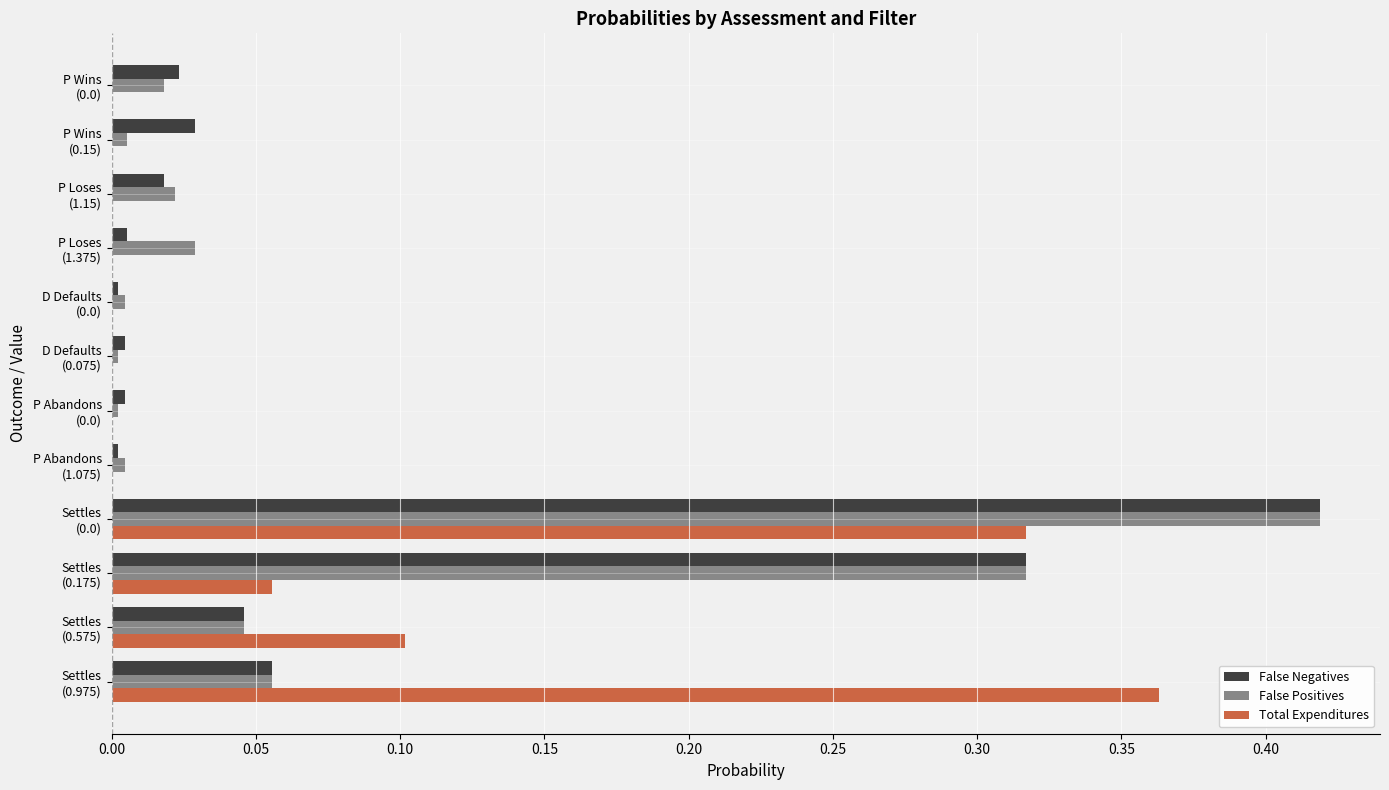

What are all the series names shown in the legend?

False Negatives, False Positives, Total Expenditures